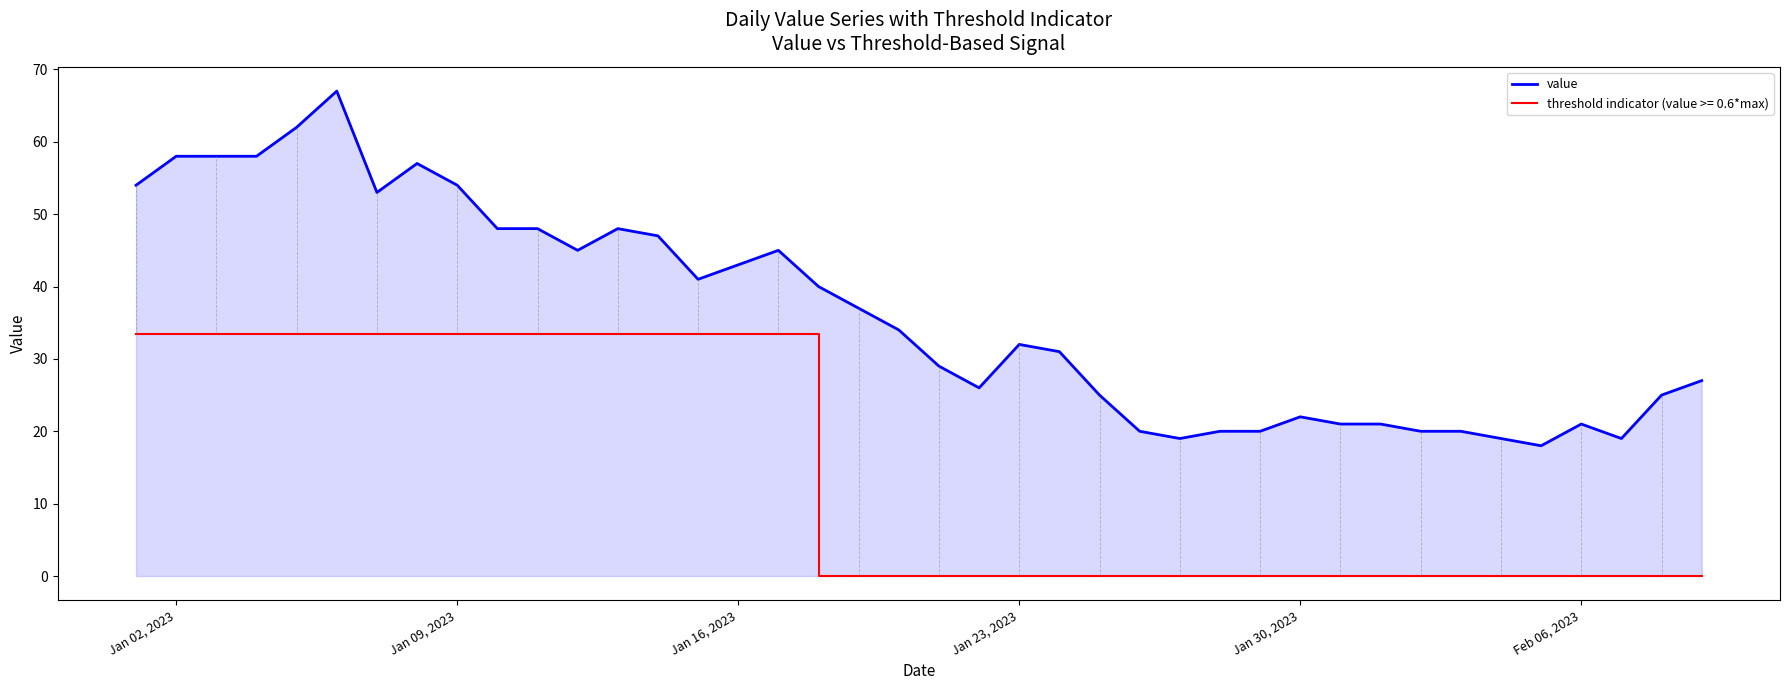

Which series has the largest total across all categories?

value